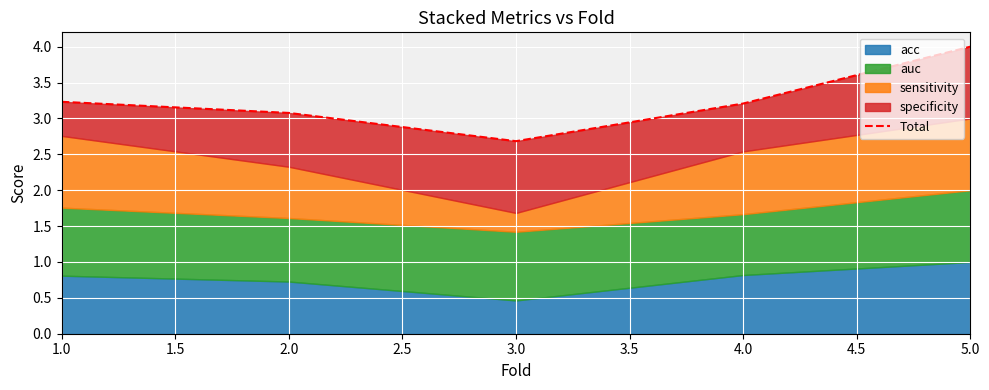

What is the smallest value displayed?

2.7